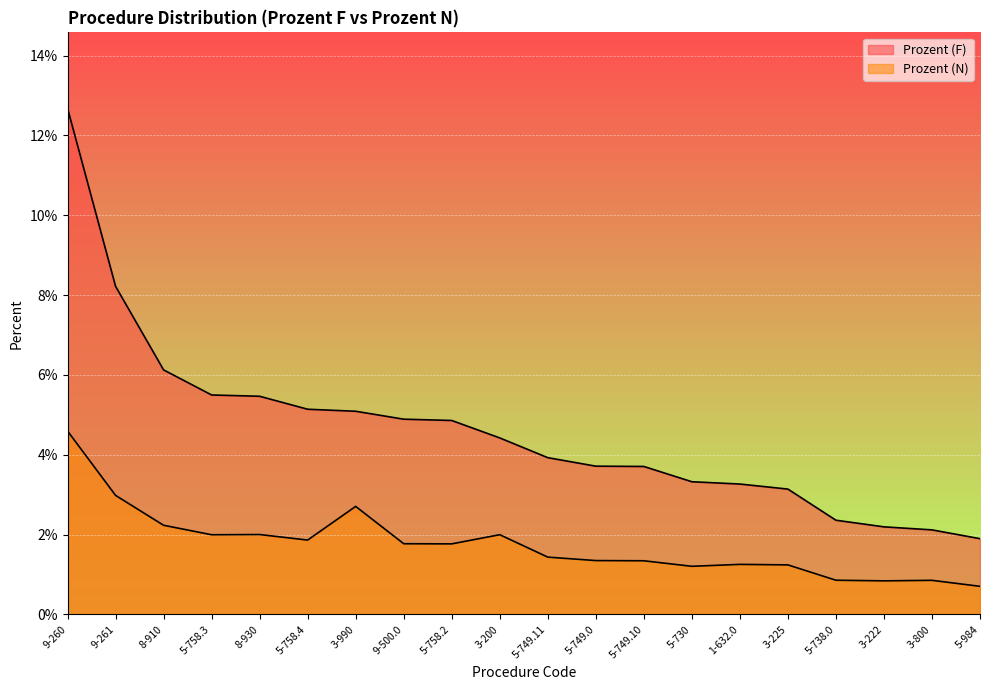

Is the value of Prozent (N) at 3-800 greater than the value of Prozent (F) at 3-990?

No